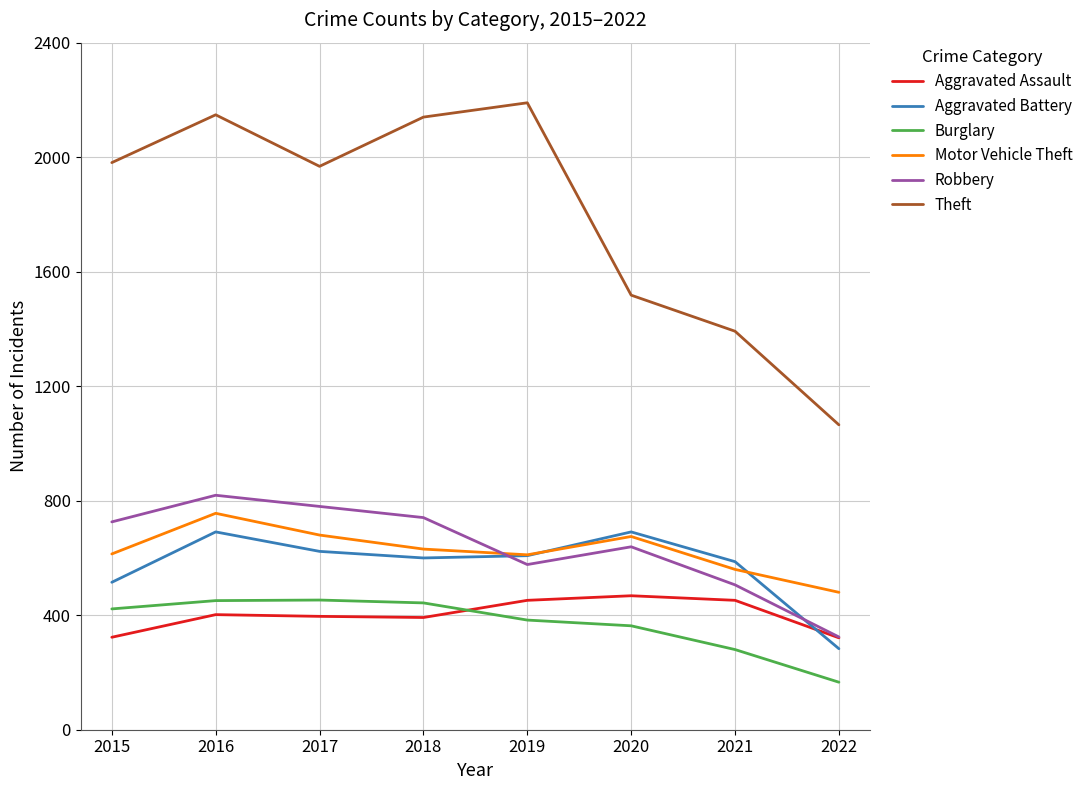

Which series has the largest range (max minus min)?

Theft